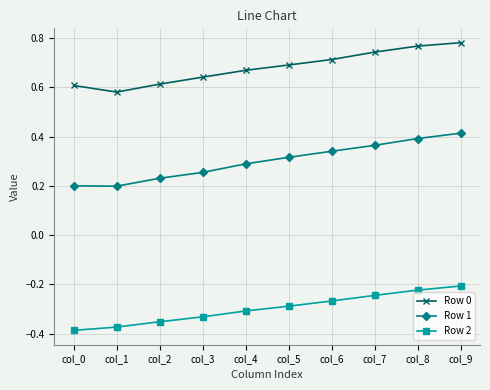

Which category has the lowest value across all series?

col_0